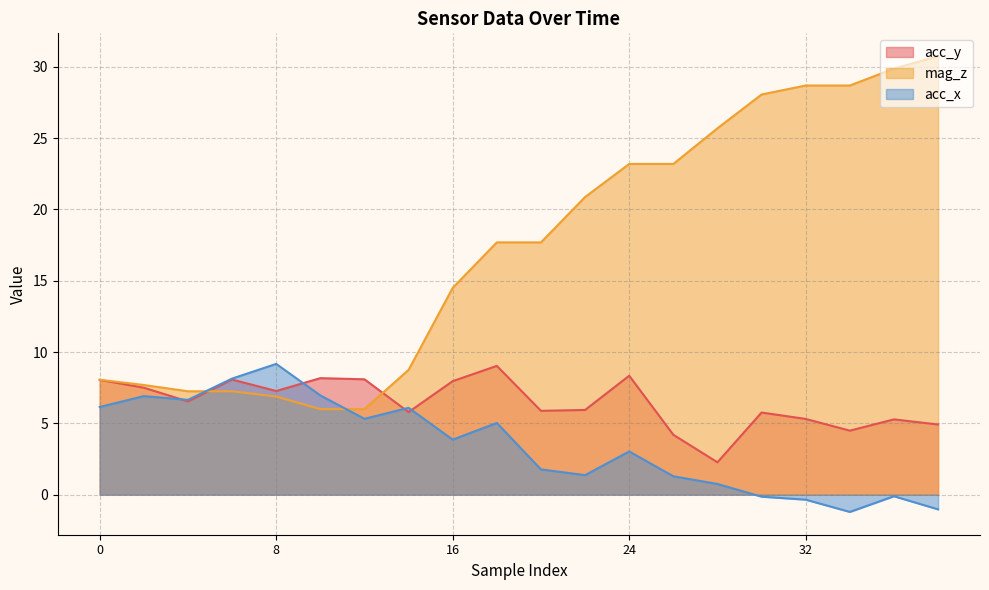

Between 28 and 10, which is larger?

10